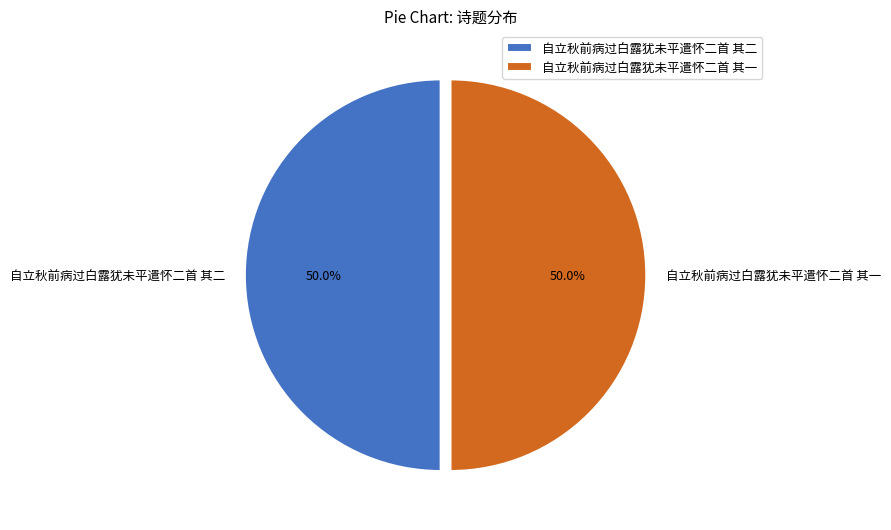

What portion of the pie excludes 自立秋前病过白露犹未平遣怀二首 其二?

50.0%